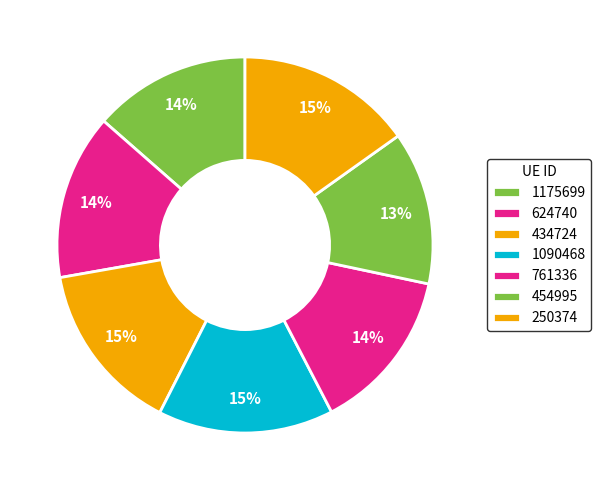

Is 761336 the majority of the pie?

No